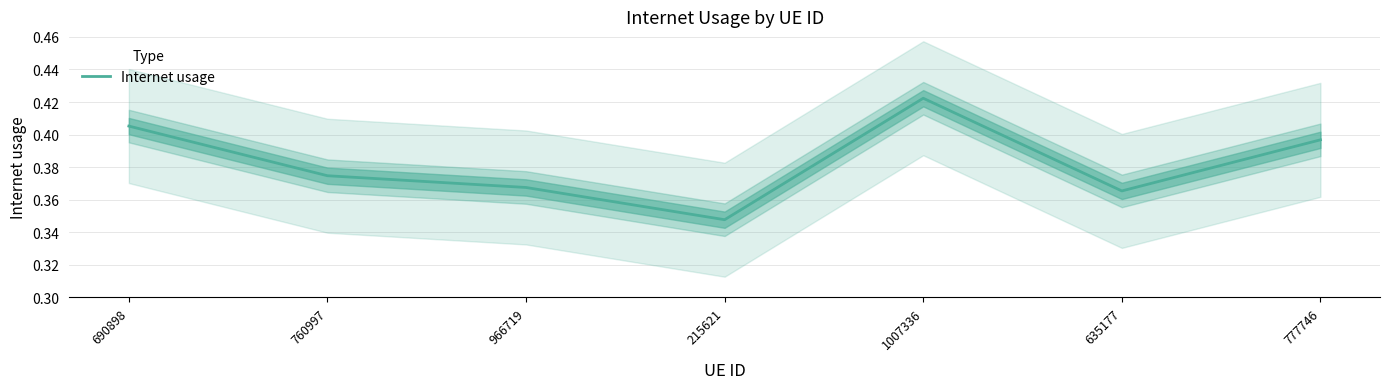

The value at 777746 is 0.4. True or false?

True